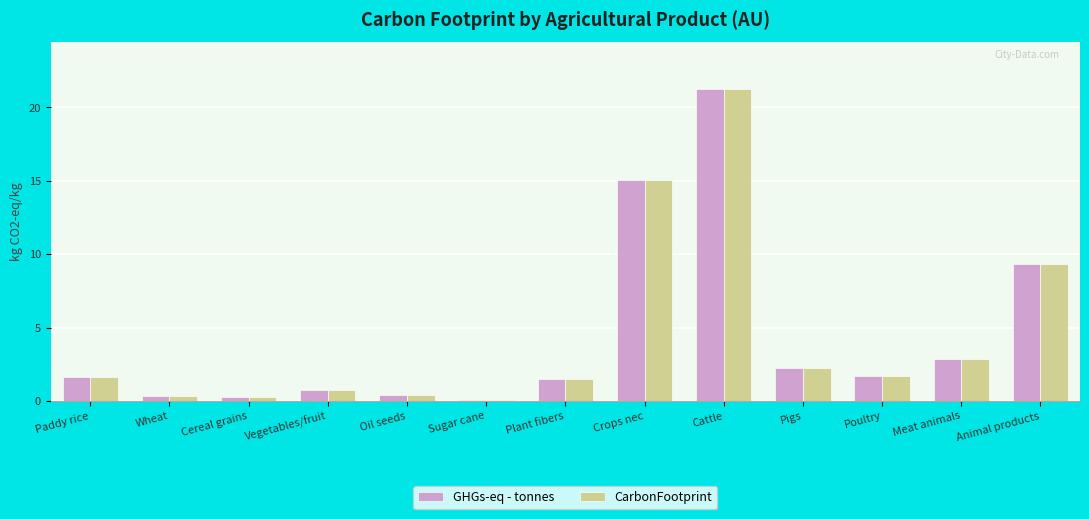

What is the total value across all series at Vegetables/fruit?

1.4